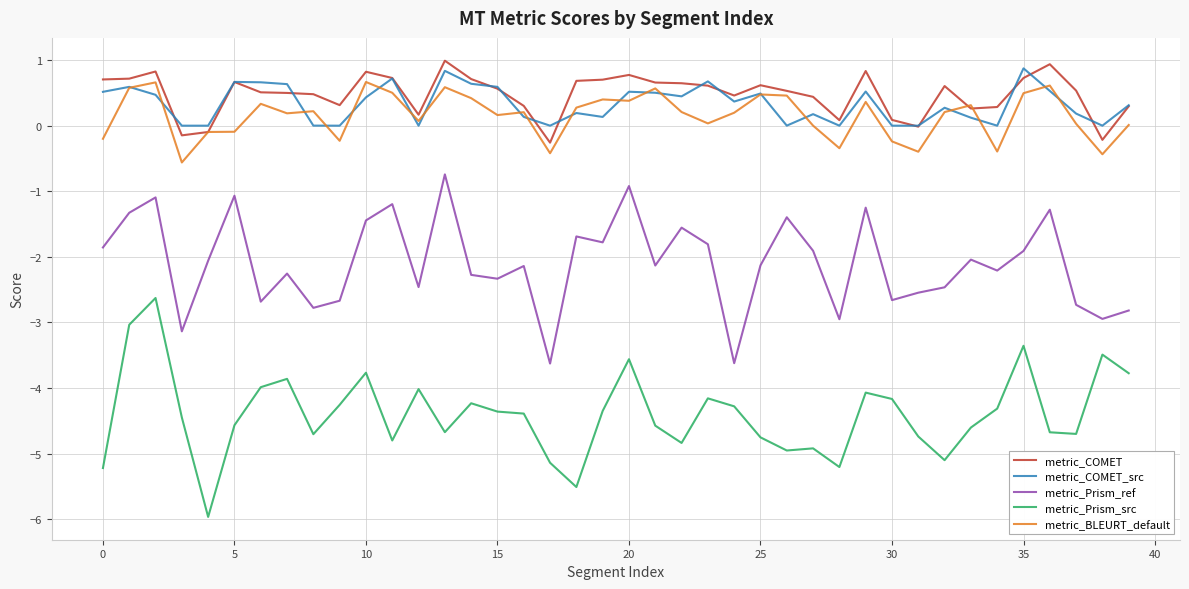

What is the smallest value displayed?

-6.0